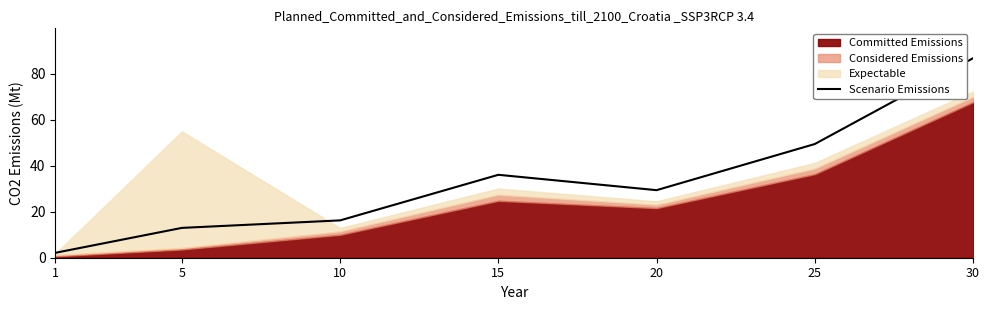

What is the value of the 5th point from the left?

29.4